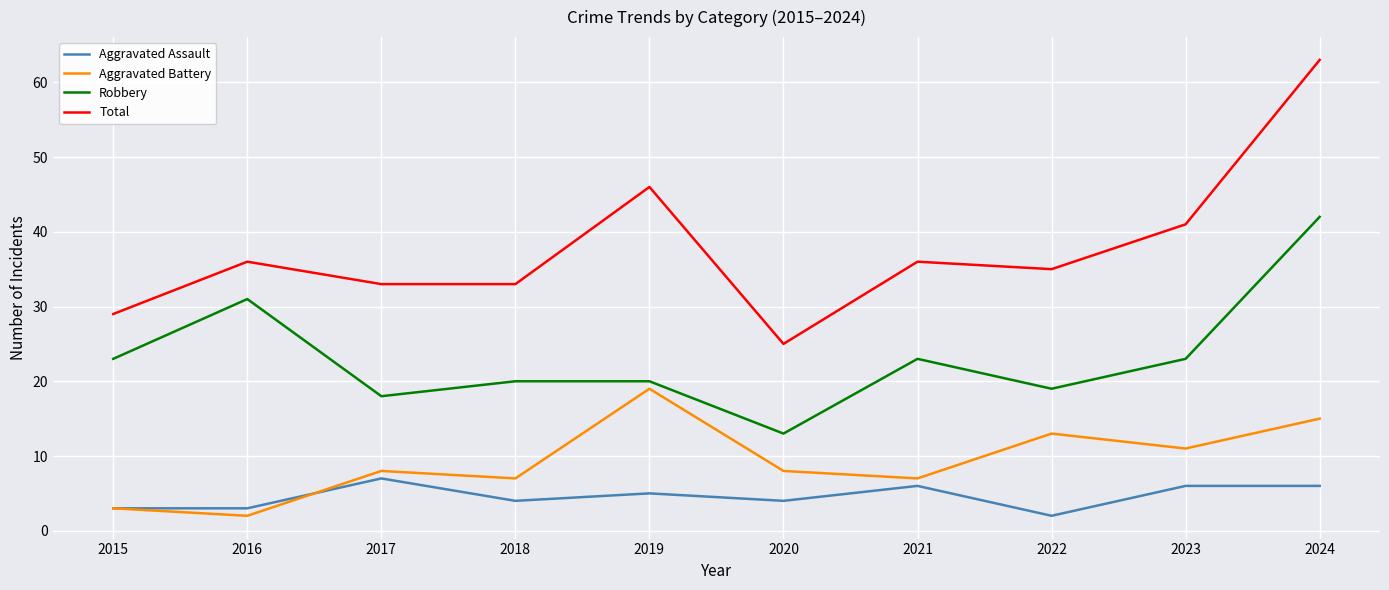

Between 2017 and 2021, which series saw the biggest shift?

Robbery